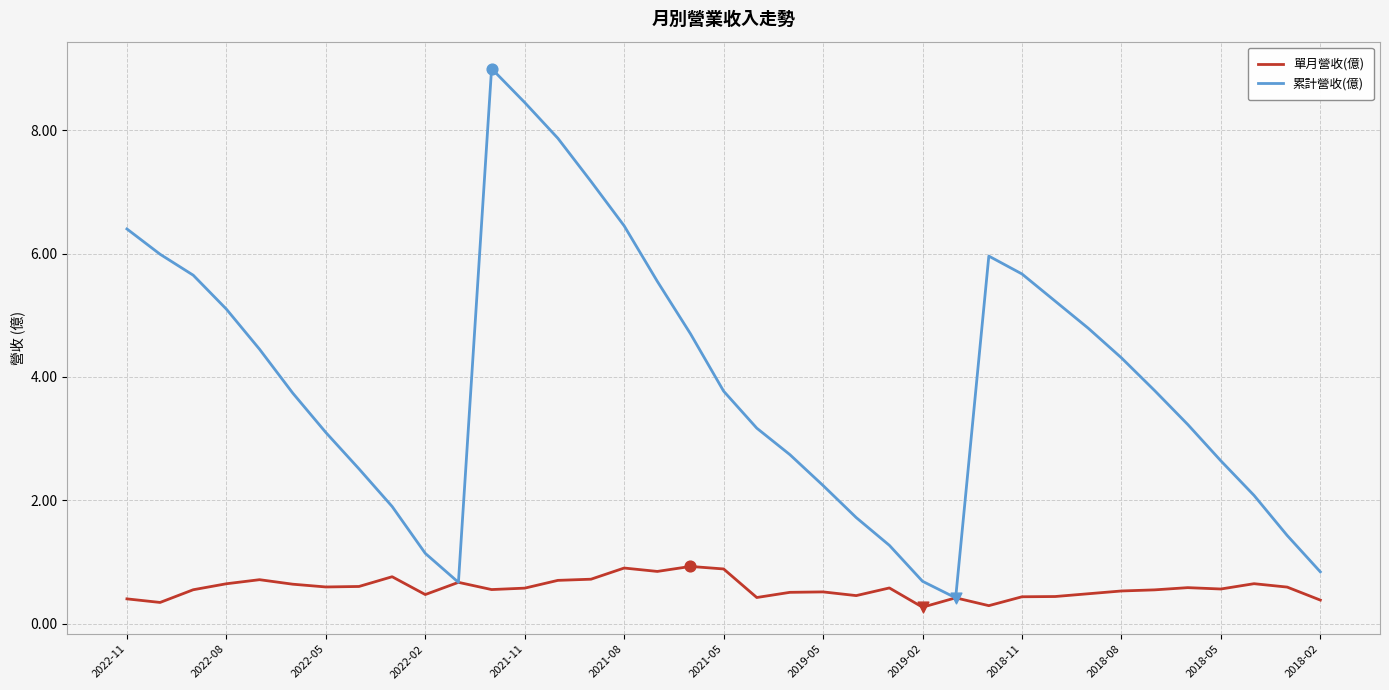

Which series has the largest total across all categories?

累計營收(億)